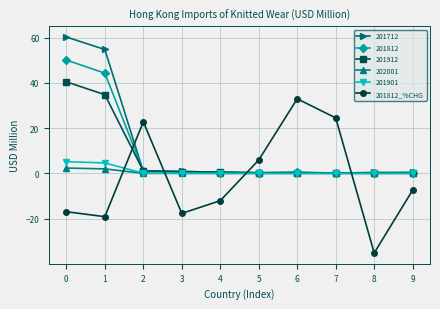

The value of 201912 at 1 is 34.8. True or false?

True